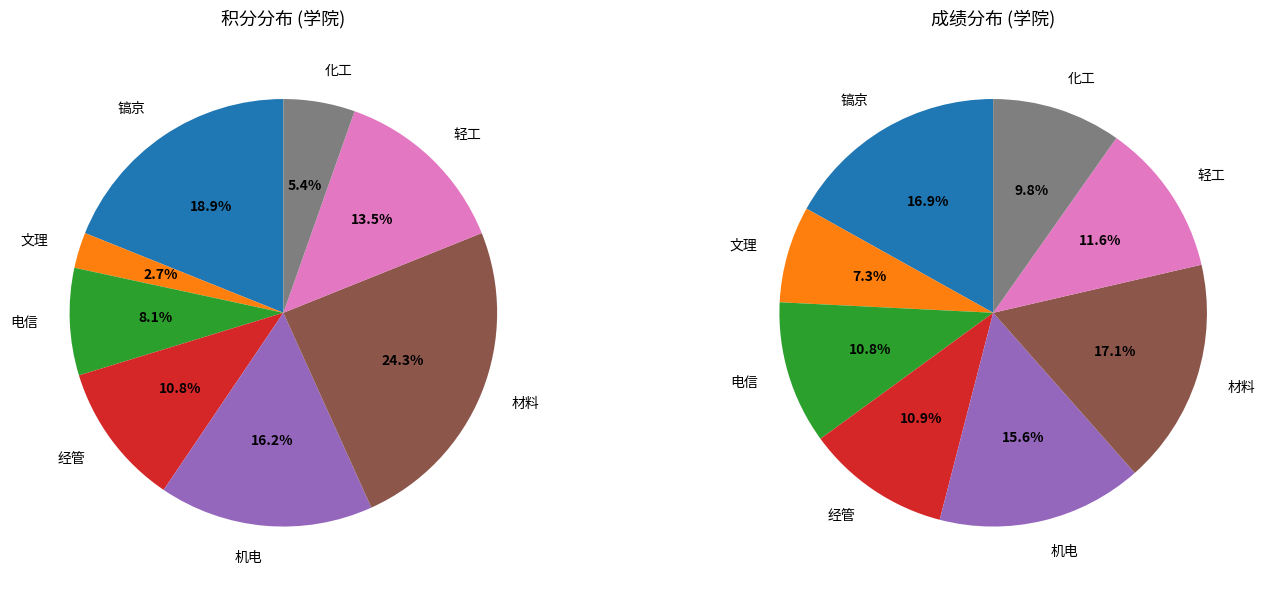

Does 机电 represent more than half of the total?

No